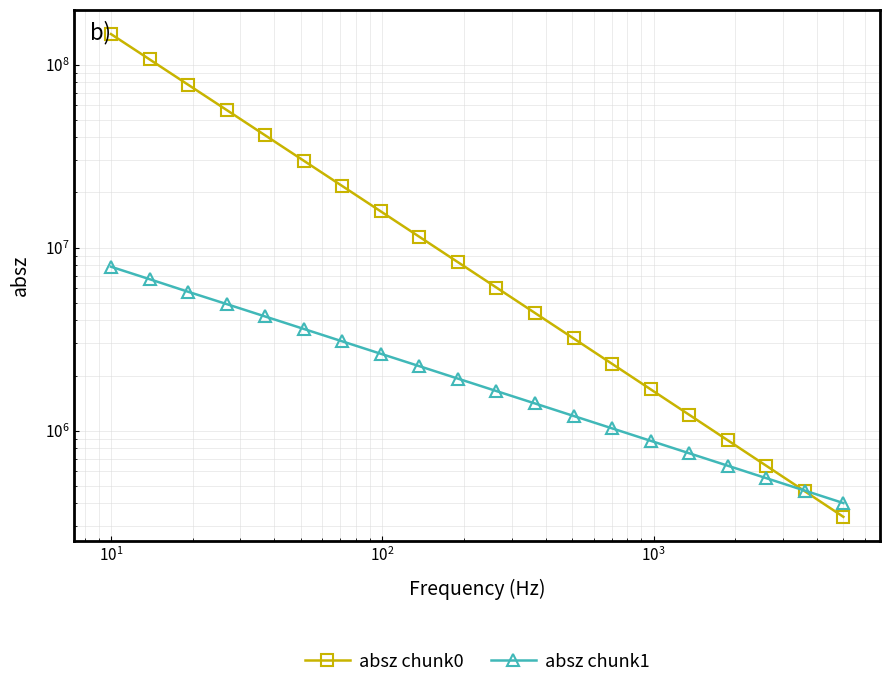

List the series in order of their overall mean, highest first.

absz chunk0, absz chunk1